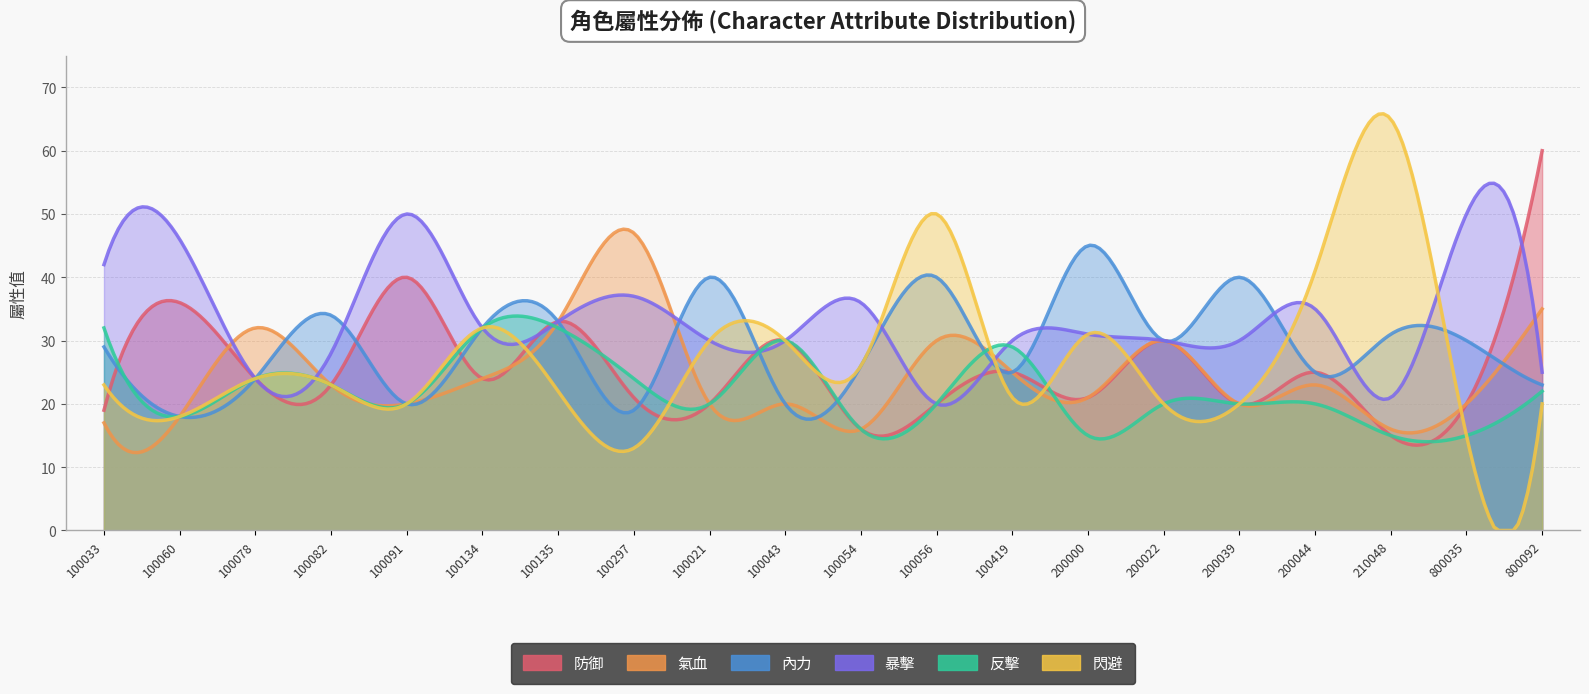

The 閃避 series shows 26 at 100091. True or false?

False